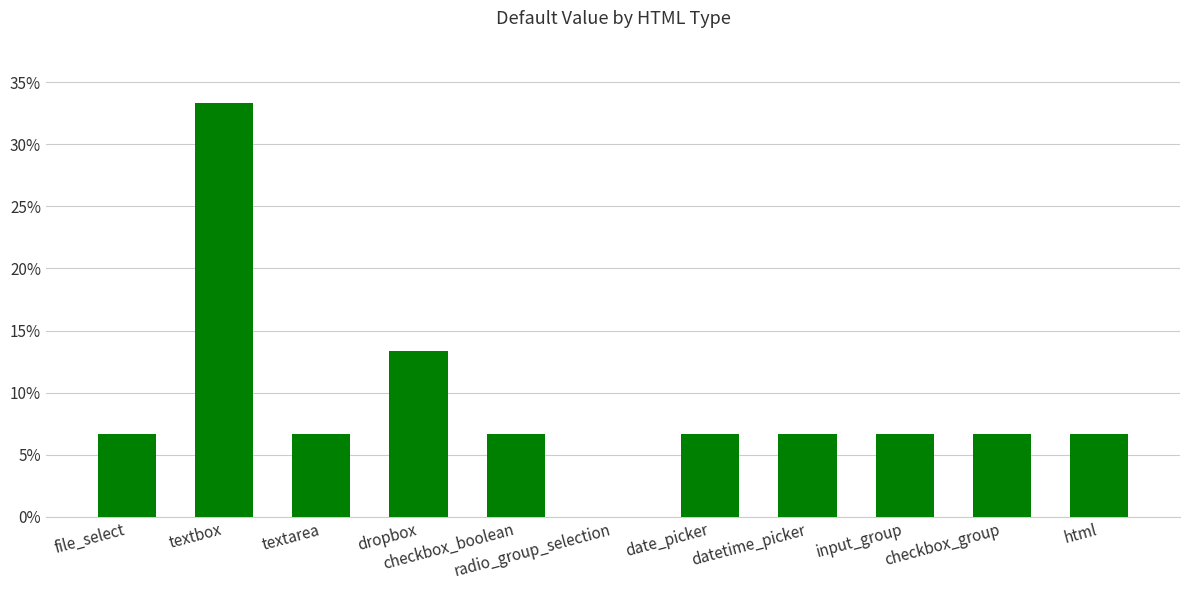

Where is the data nearest to the value 0?

radio_group_selection